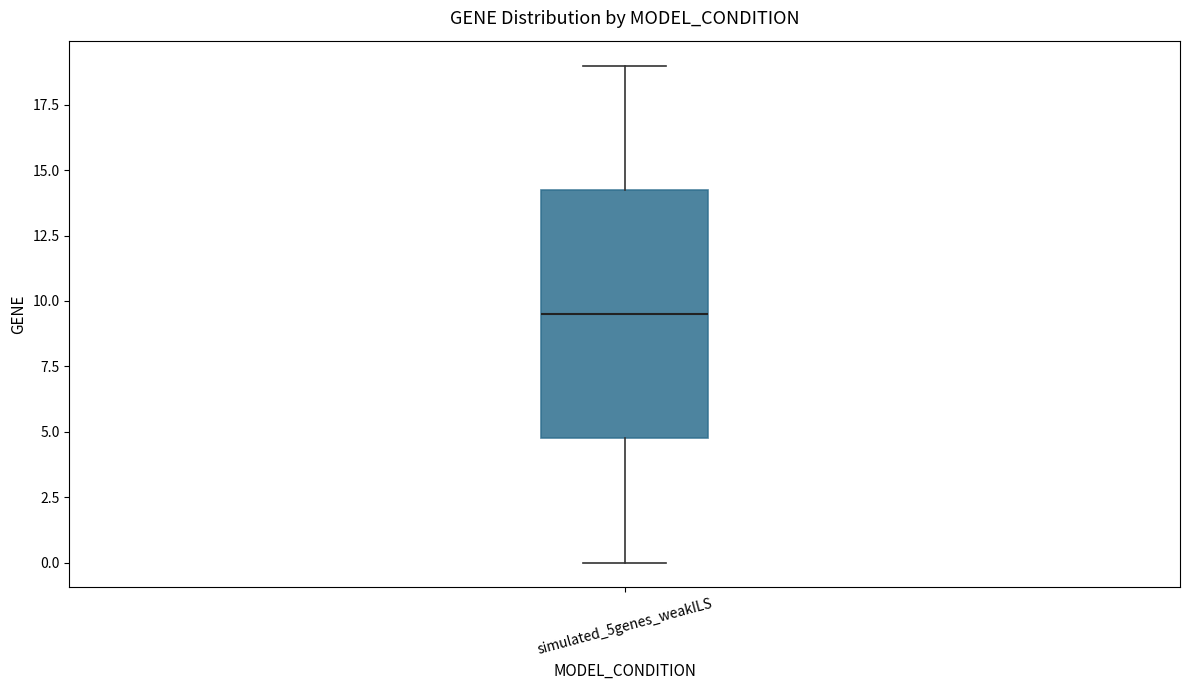

Where does the median line of the box for simulated_5genes_weakILS sit on the y-axis? The values are not printed on the chart, so give them approximately, as read against the axis.

9.5